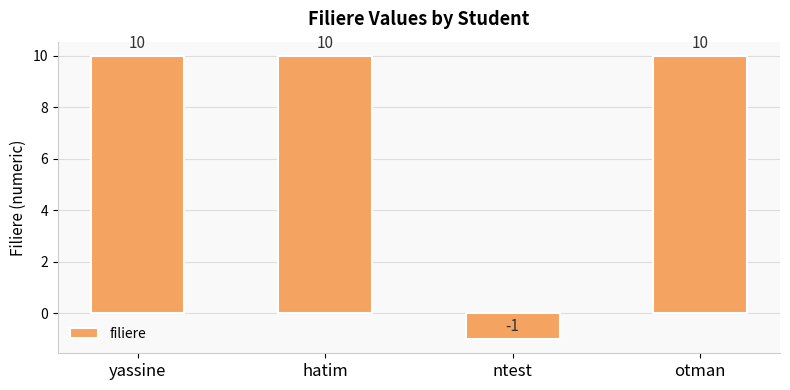

Which category has the lowest value across all series?

ntest